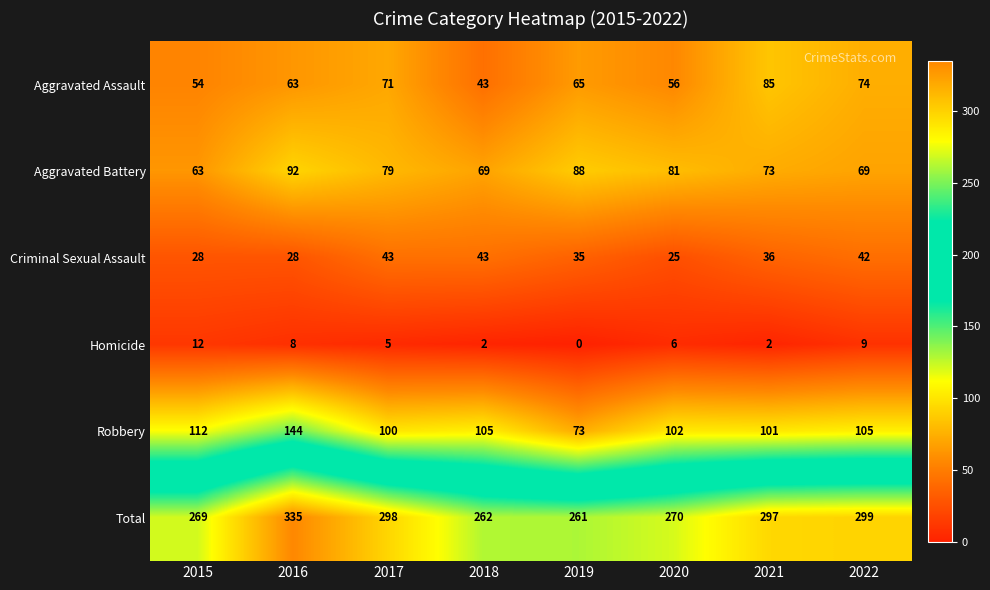

Is it true that Aggravated Assault equals 43 at 2018?

True